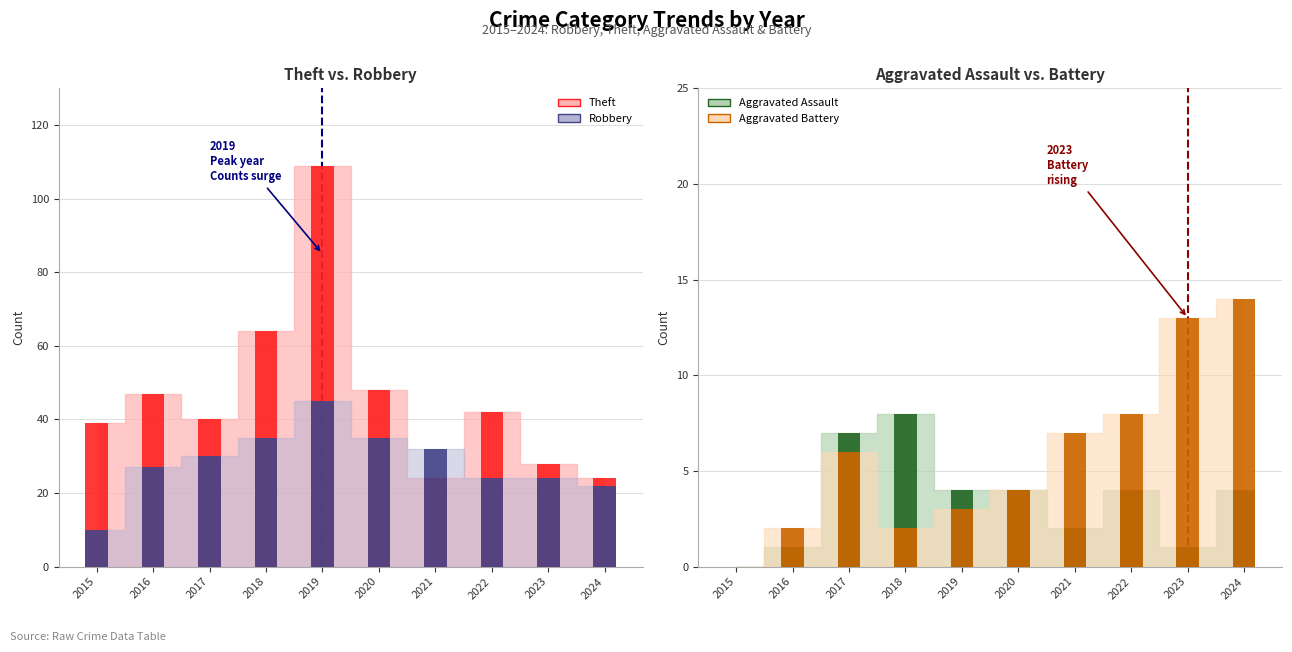

Reading left to right, extract all data points from this chart.

Robbery: 10	27	30	35	45	35	32	24	24	22
Theft: 39	47	40	64	109	48	24	42	28	24
Aggravated Assault: 0	1	7	8	4	4	2	4	1	4
Aggravated Battery: 0	2	6	2	3	4	7	8	13	14